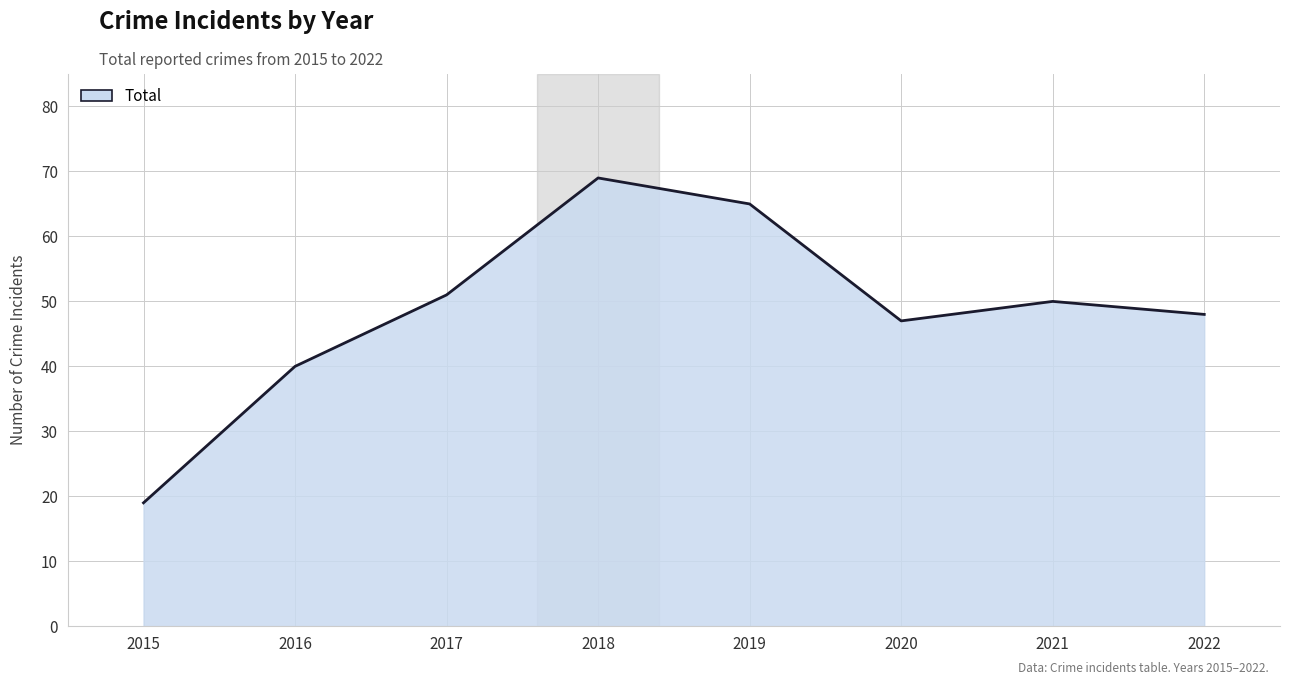

Reading right to left, what are all the values shown in this chart?

2022=48	2021=50	2020=47	2019=65	2018=69	2017=51	2016=40	2015=19